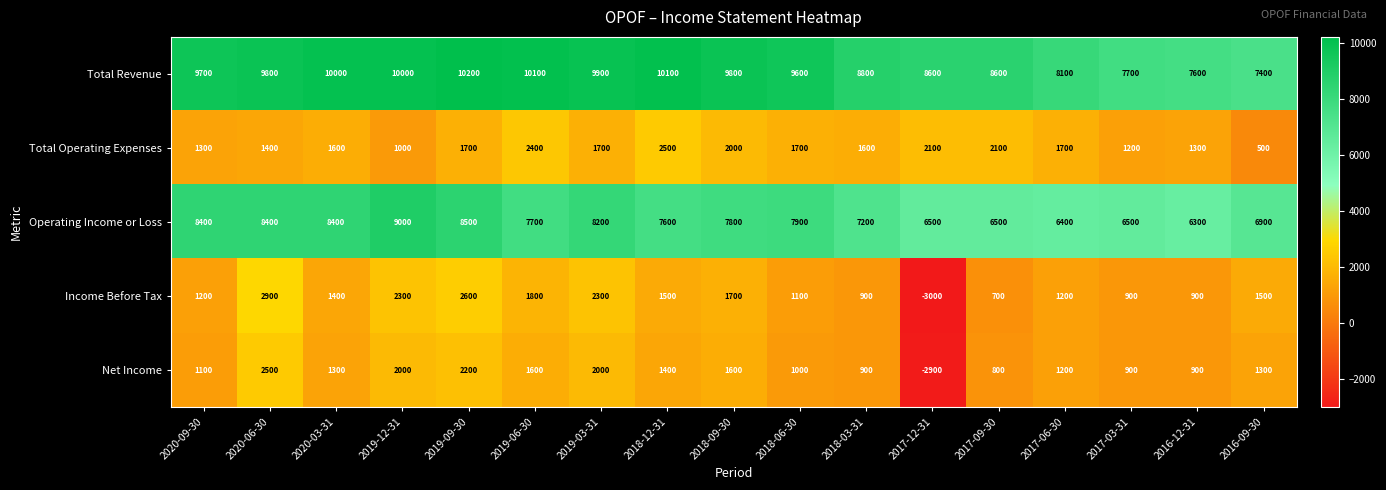

What is the lowest value of the Net Income series?

-2900